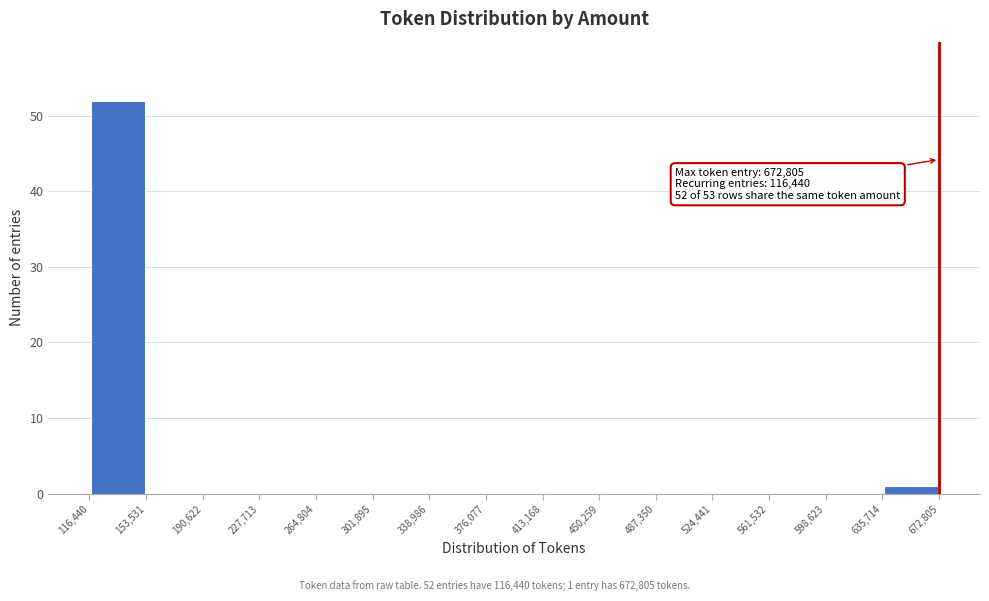

Which range on the x-axis has the tallest bar?

116,440 to 153,531